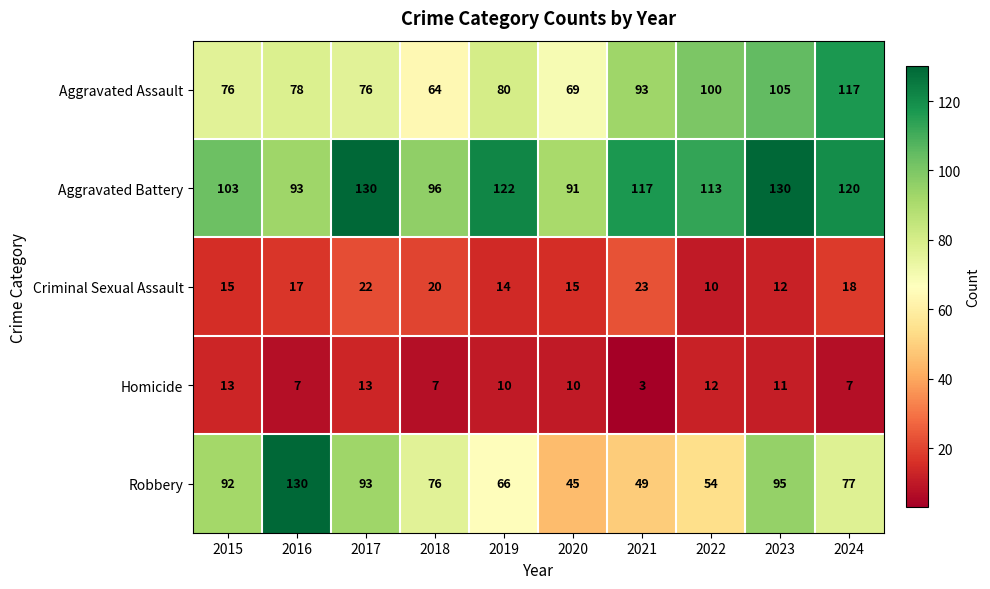

Which series has the largest total across all categories?

Aggravated Battery